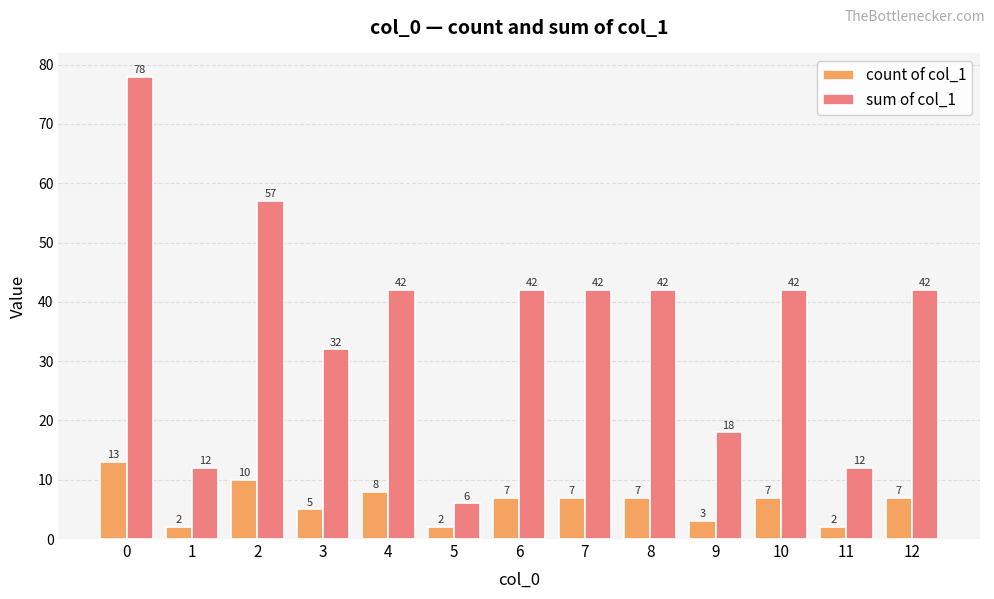

What is the difference between the highest and lowest values at 3?

27